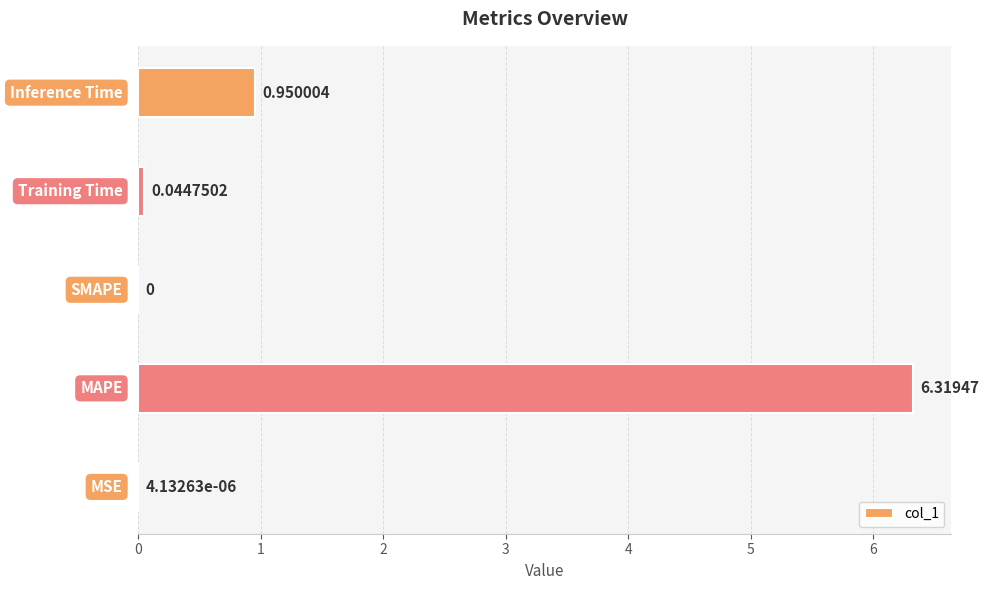

How many values are above zero?

4